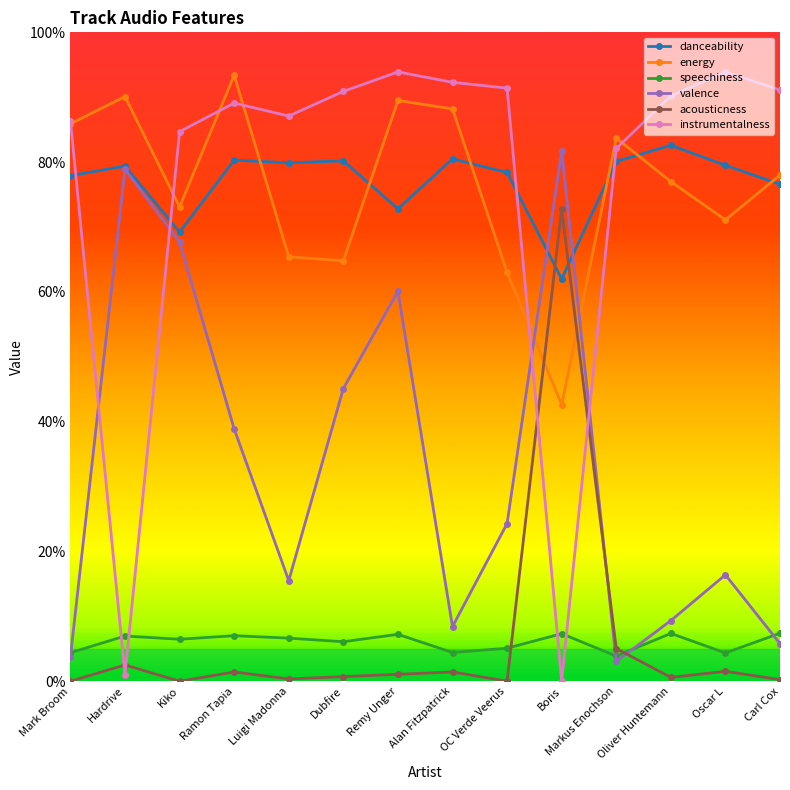

What is the difference between the maximum and second lowest values in the danceability series?

0.1